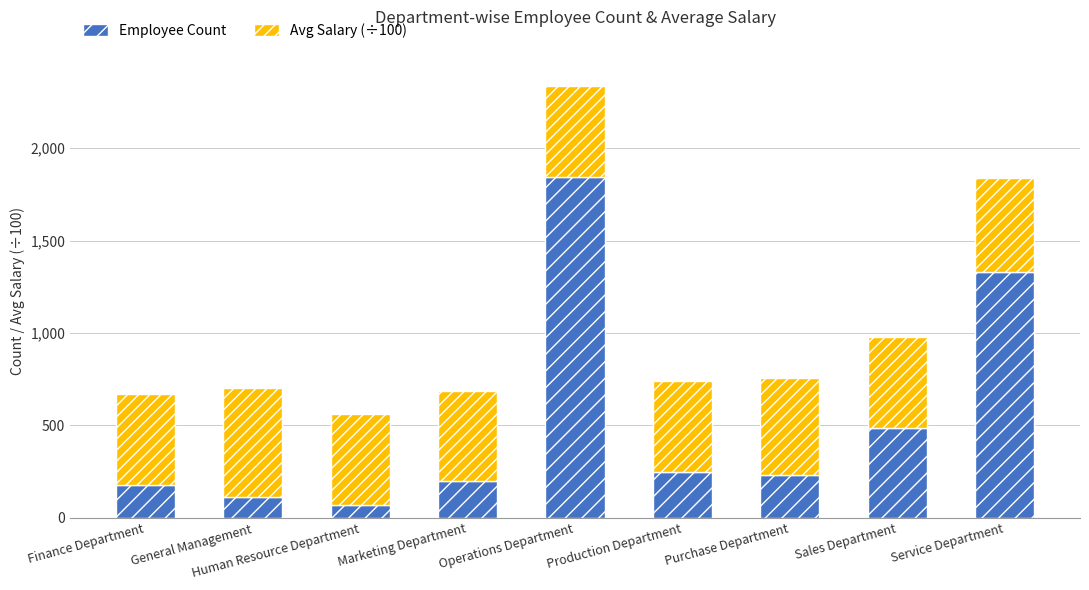

Does the chart contain any negative values?

No